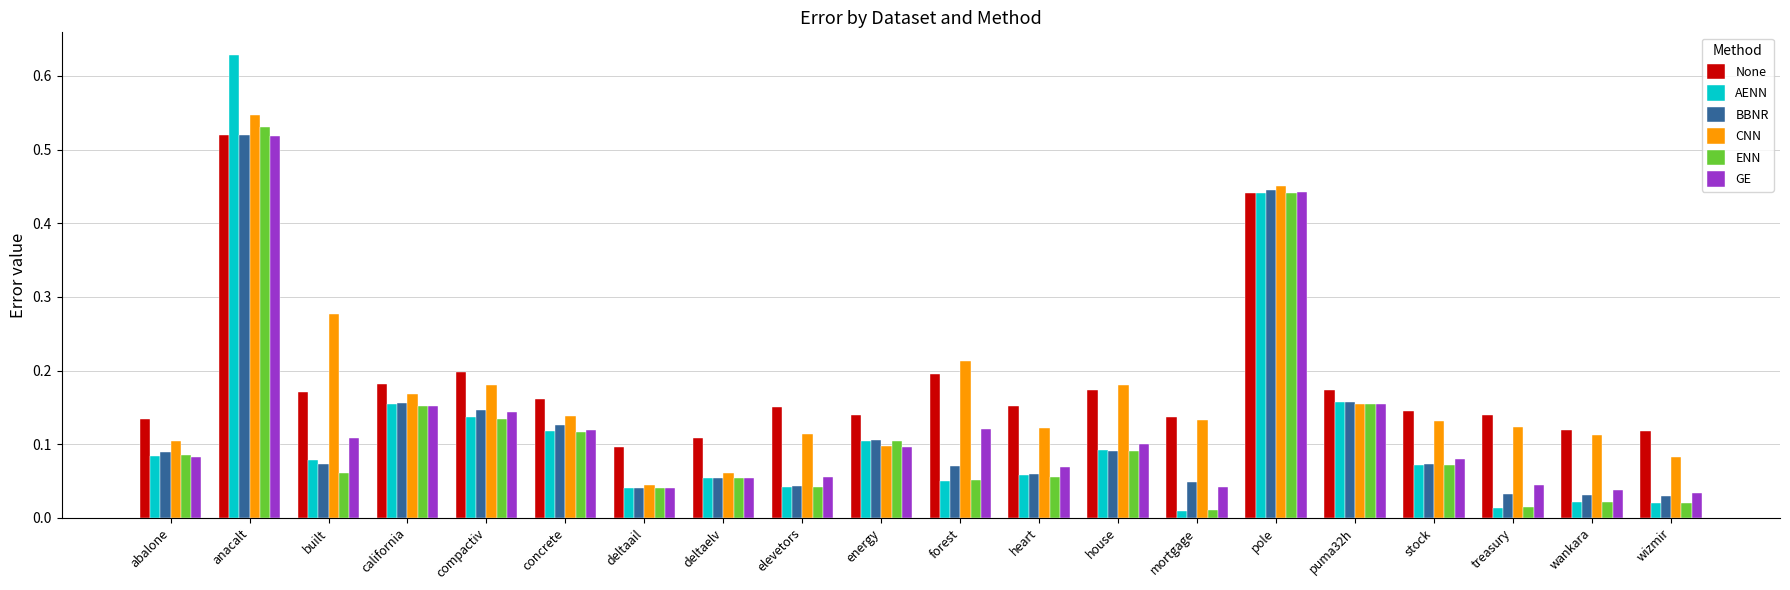

Which series has the largest range (max minus min)?

AENN